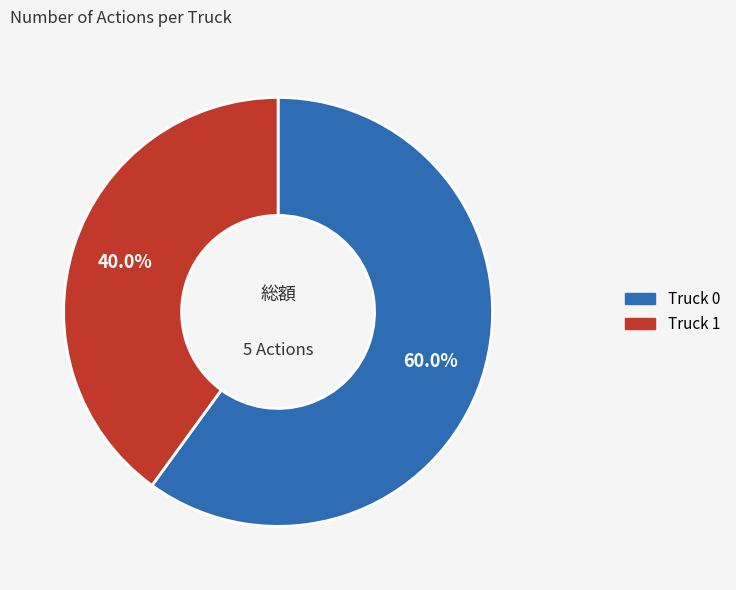

Is it true that Truck 1 is 52% of the pie?

False